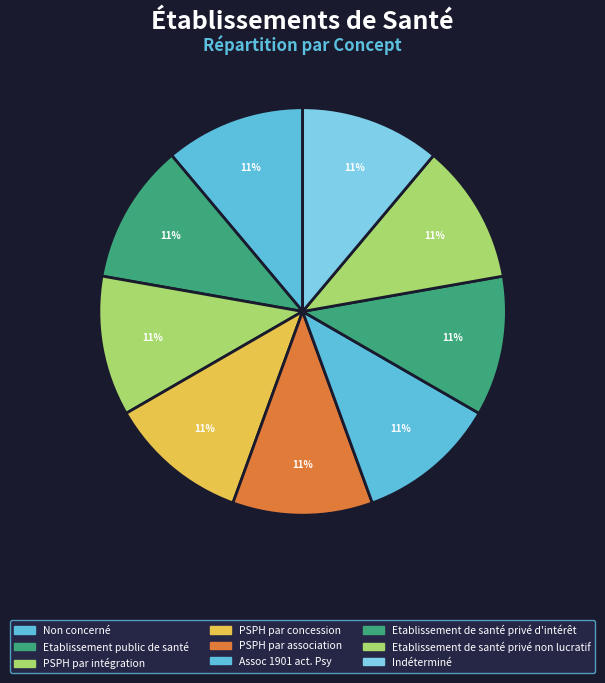

How many slices are in this pie chart?

9